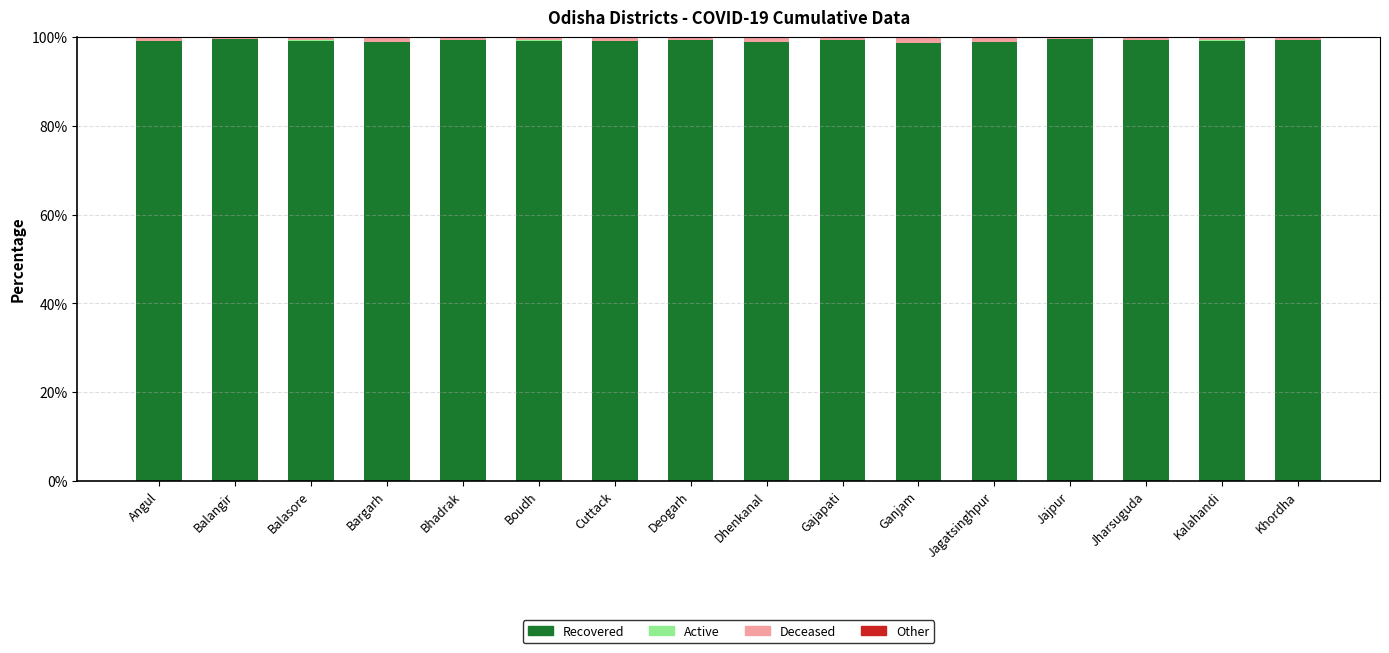

The Recovered (No symptoms) series shows 99.2 at Kalahandi. True or false?

True